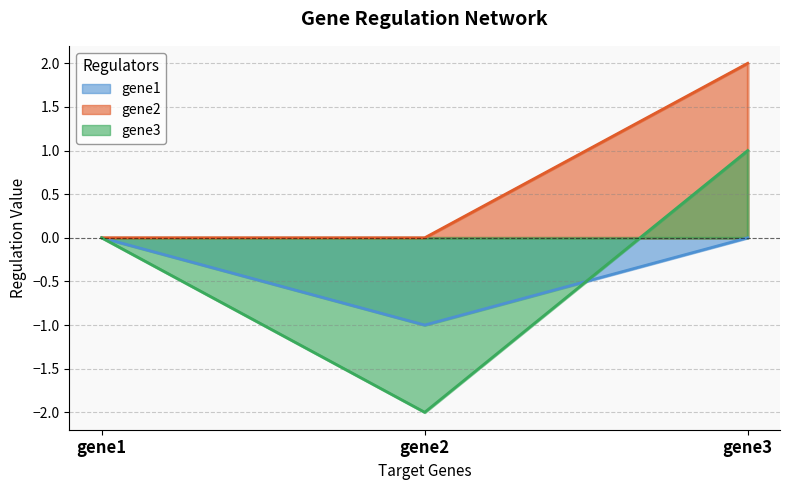

Reading left to right, extract all data points from this chart.

gene1: gene1=0	gene2=-1	gene3=0
gene2: gene1=0	gene2=0	gene3=2
gene3: gene1=0	gene2=-2	gene3=1